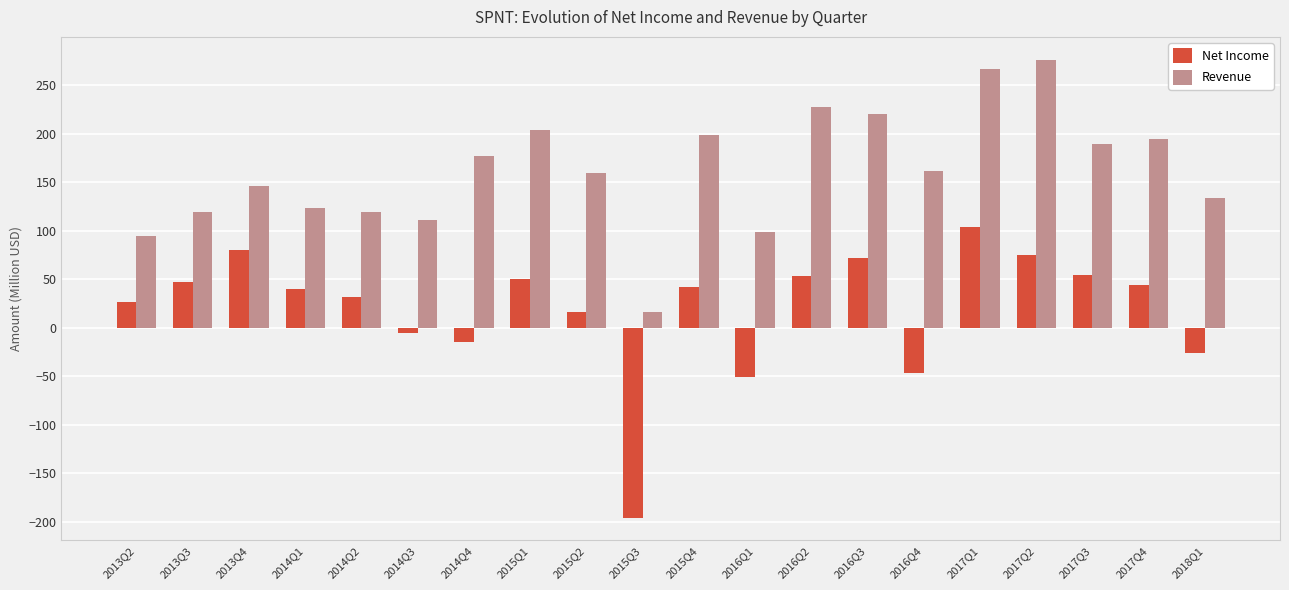

What is the average value of the Net Income series?

19.8